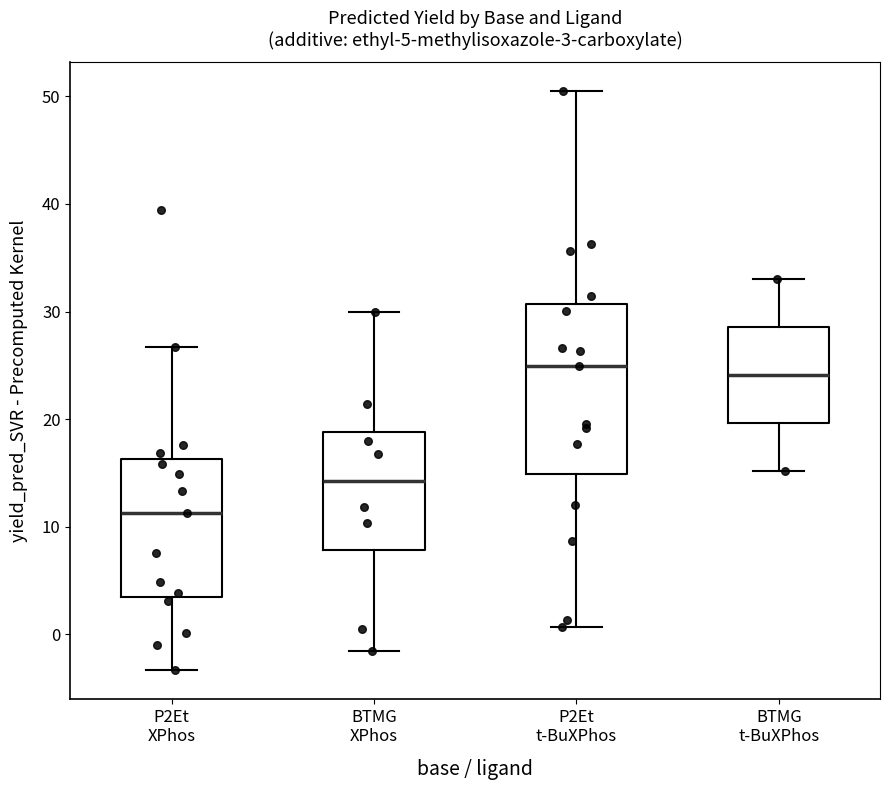

Which box's median line is the lowest?

P2Et XPhos